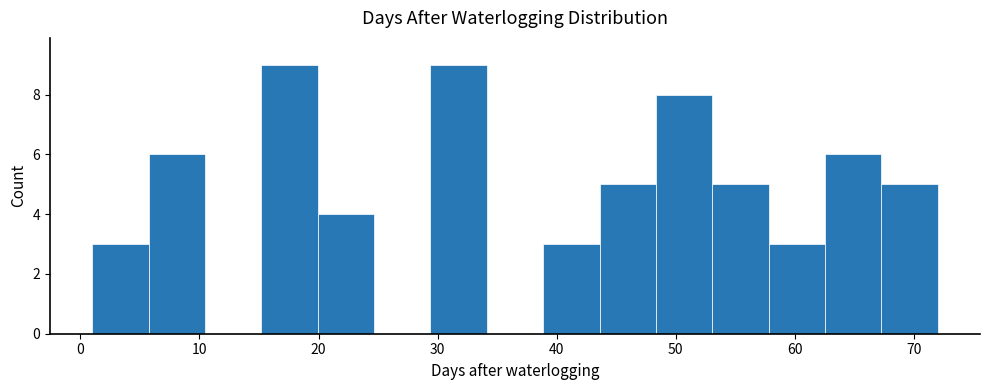

Reading left to right, list every bar in this chart as the range it spans on the x-axis followed by its height. Neither the bar edges nor the heights are printed on the chart, so give them approximately, as read against the axes.

1 to 6: 3
6 to 10: 6
10 to 15: 0
15 to 20: 9
20 to 25: 4
25 to 29: 0
29 to 34: 9
34 to 39: 0
39 to 44: 3
44 to 48: 5
48 to 53: 8
53 to 58: 5
58 to 63: 3
63 to 67: 6
67 to 72: 5